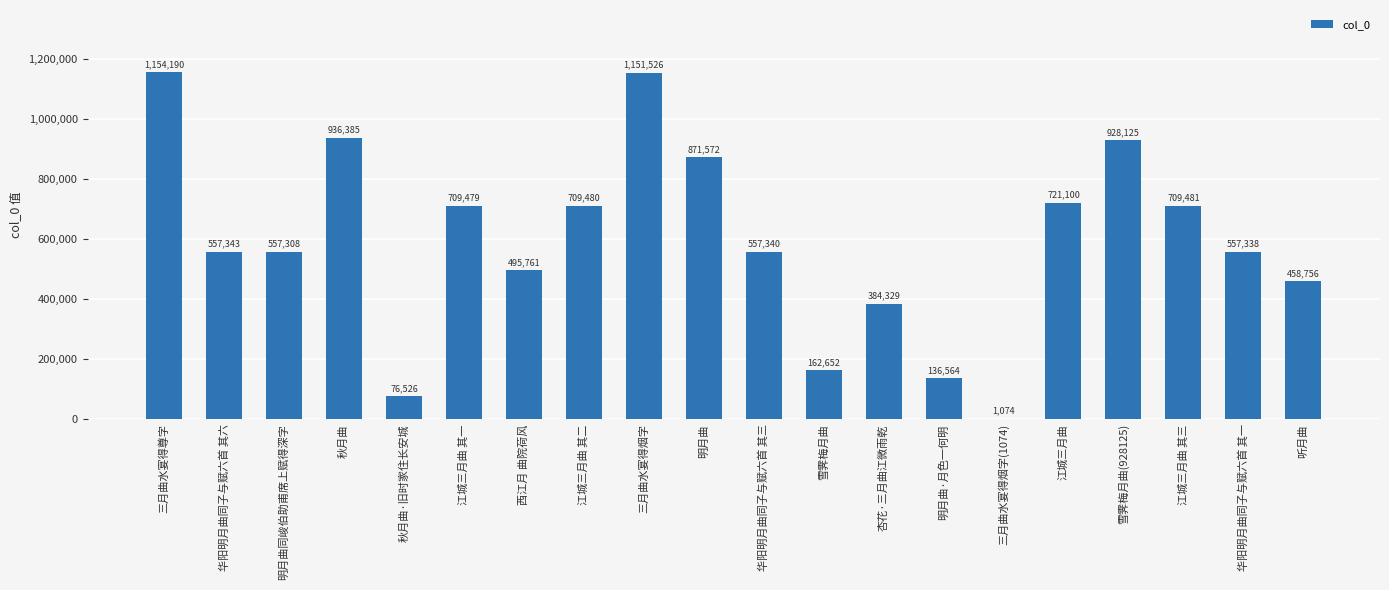

Count the number of categories in the chart.

20